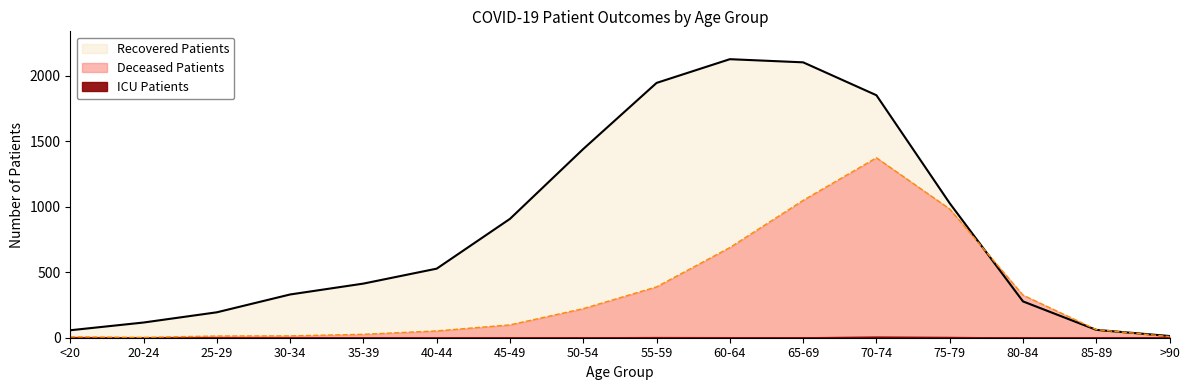

What is the value of the deceased_patients point at the 3rd from the left?

13